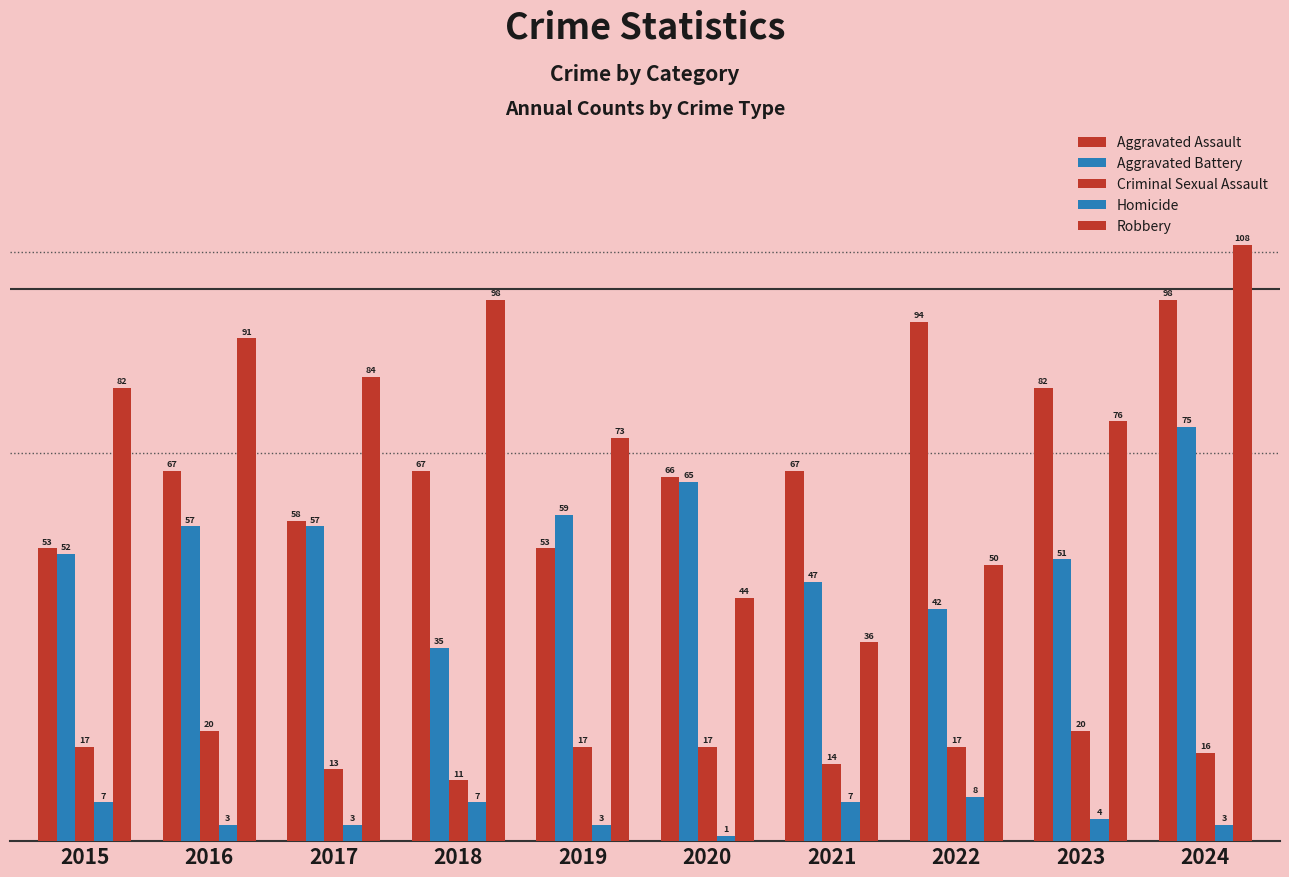

Does the chart contain stacked bars?

No